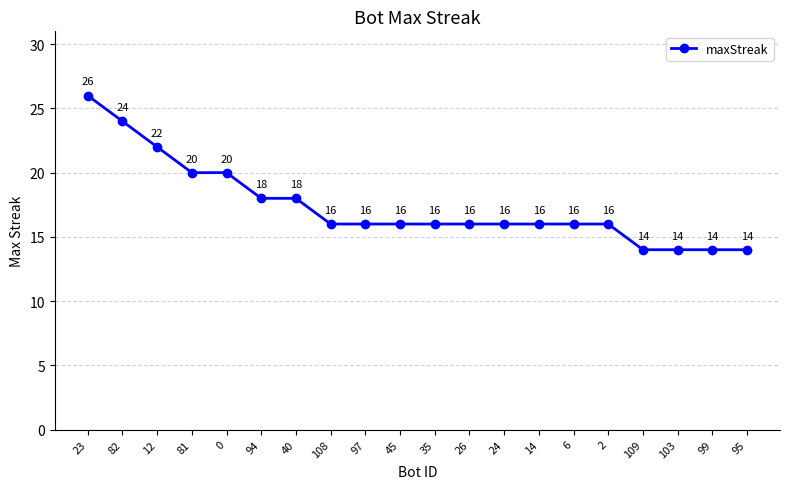

What is the label of the 7th point from the left?

40